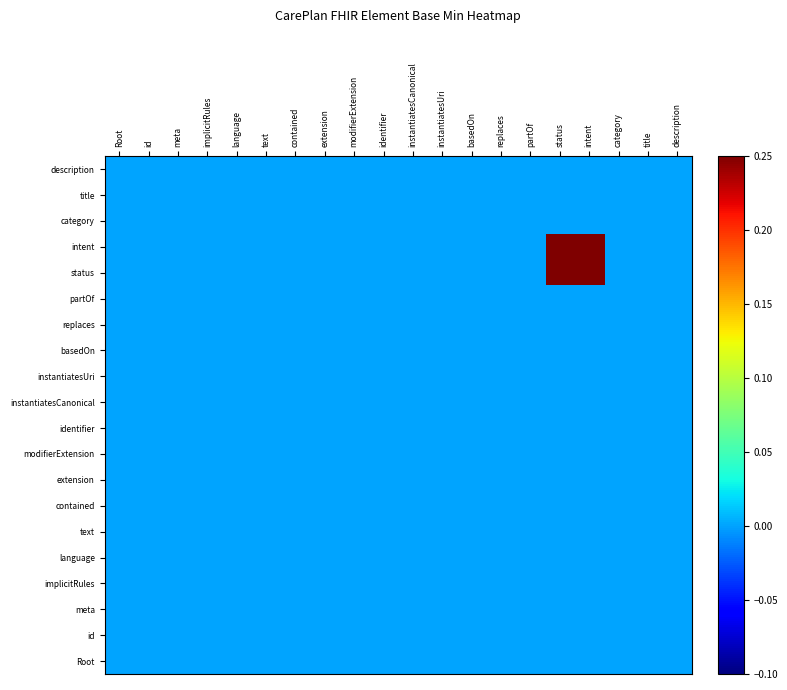

Count the number of categories in the chart.

20